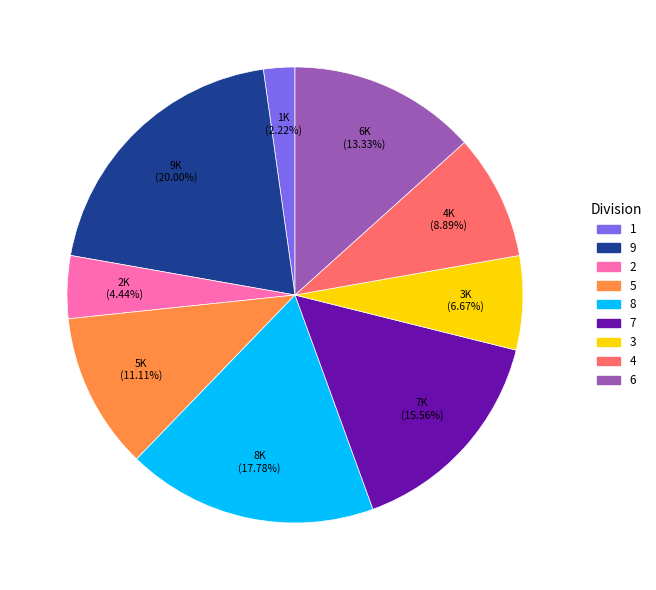

What is the ratio of the value at 4 to the value at 7?

0.6